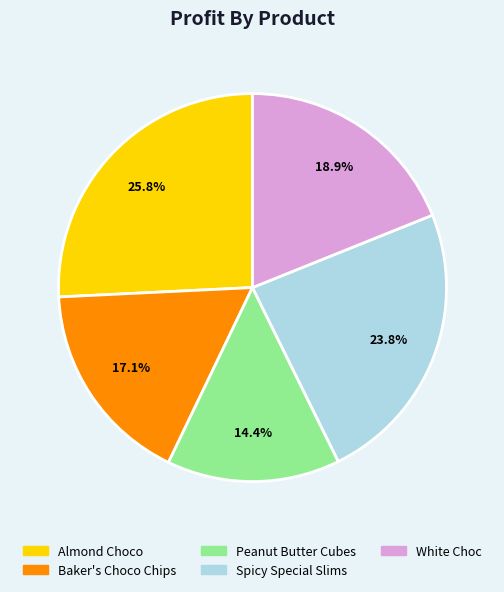

Combined, what portion of the pie is Peanut Butter Cubes and White Choc?

33.3%